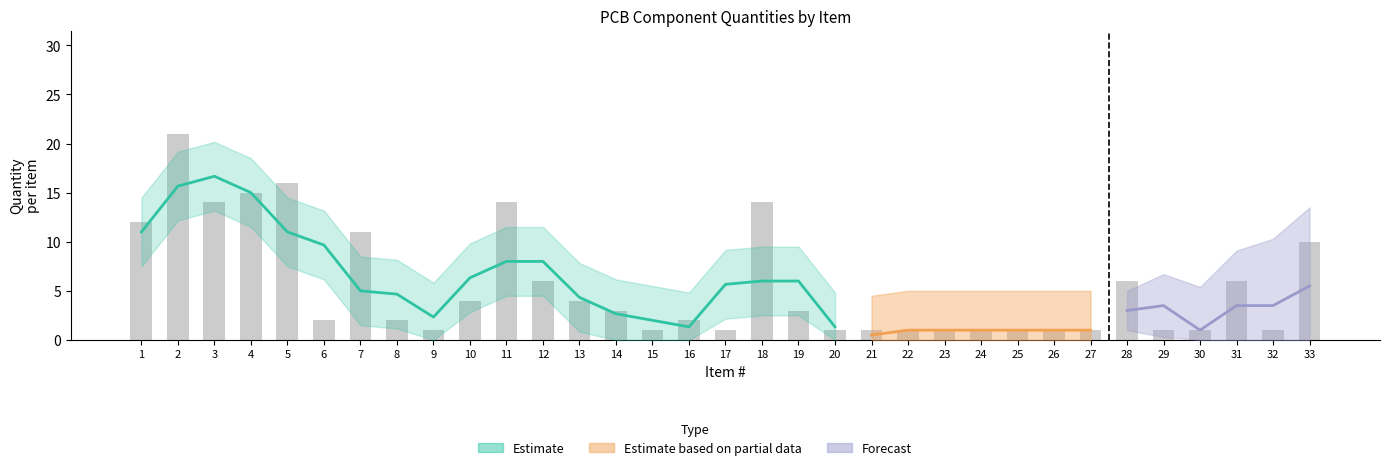

Are the bars horizontal?

No